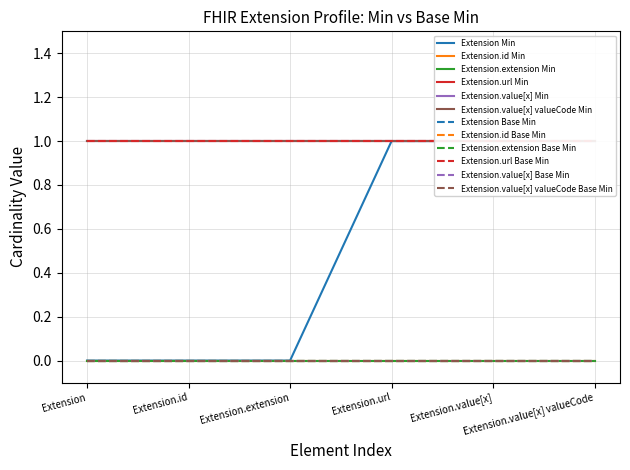

The value of Extension.extension Min at 4 is 0. True or false?

True